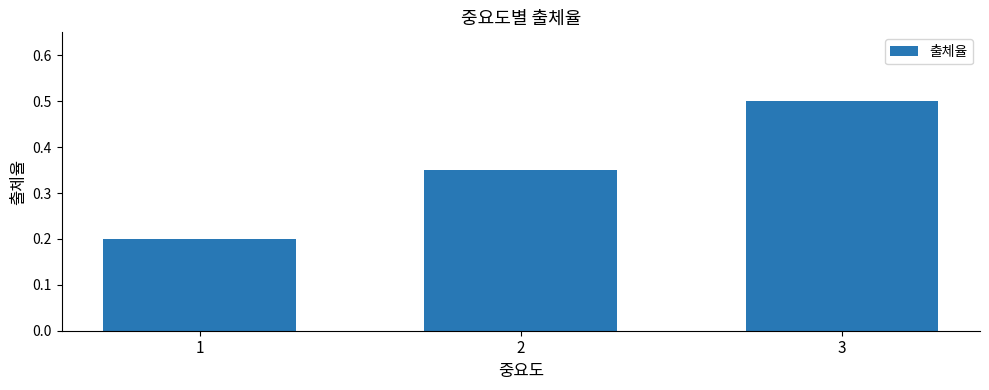

List the labels in order of value, largest first.

3, 2, 1